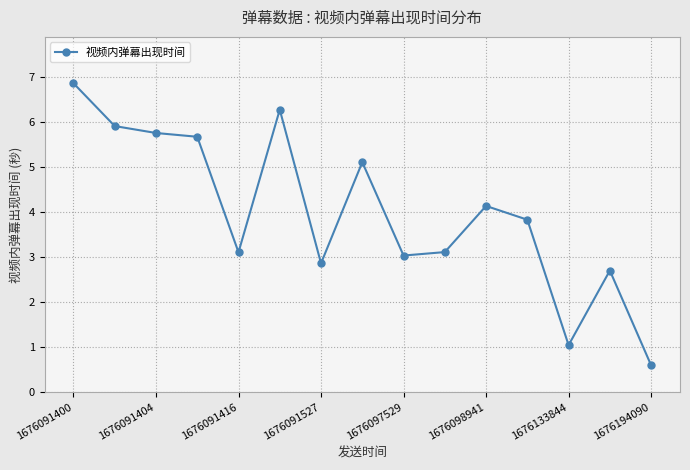

How many data points are less than 3?

4